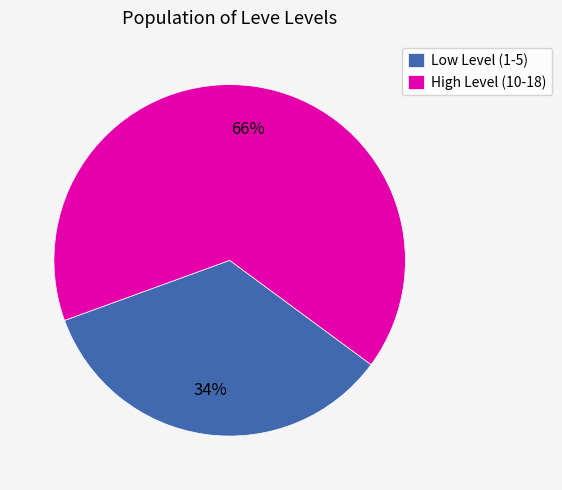

Combined, do Low Level (1-5) and High Level (10-18) account for over 50%?

Yes